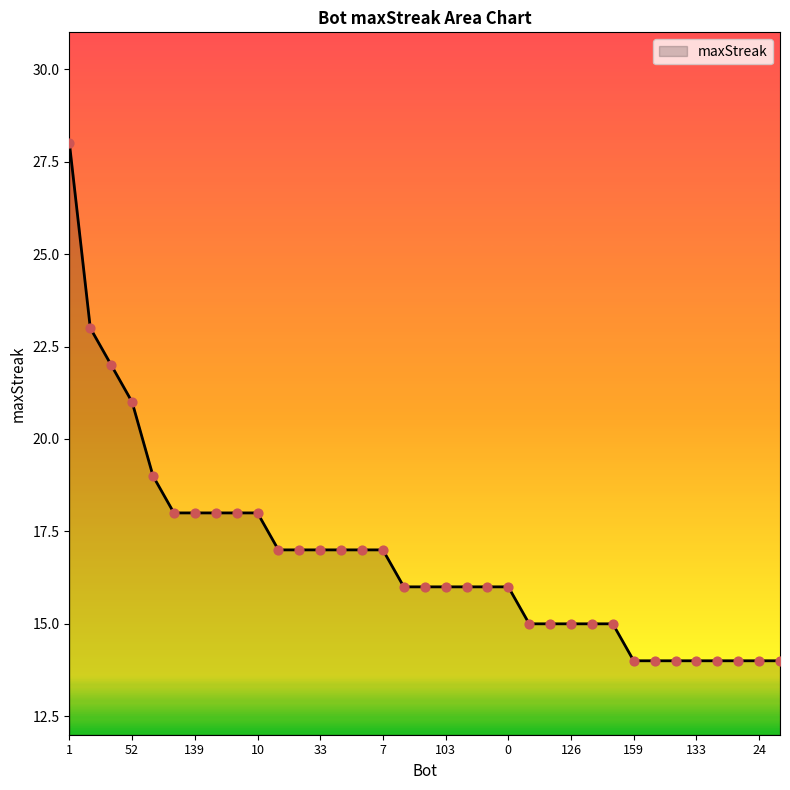

What is the minimum value shown in the chart?

14